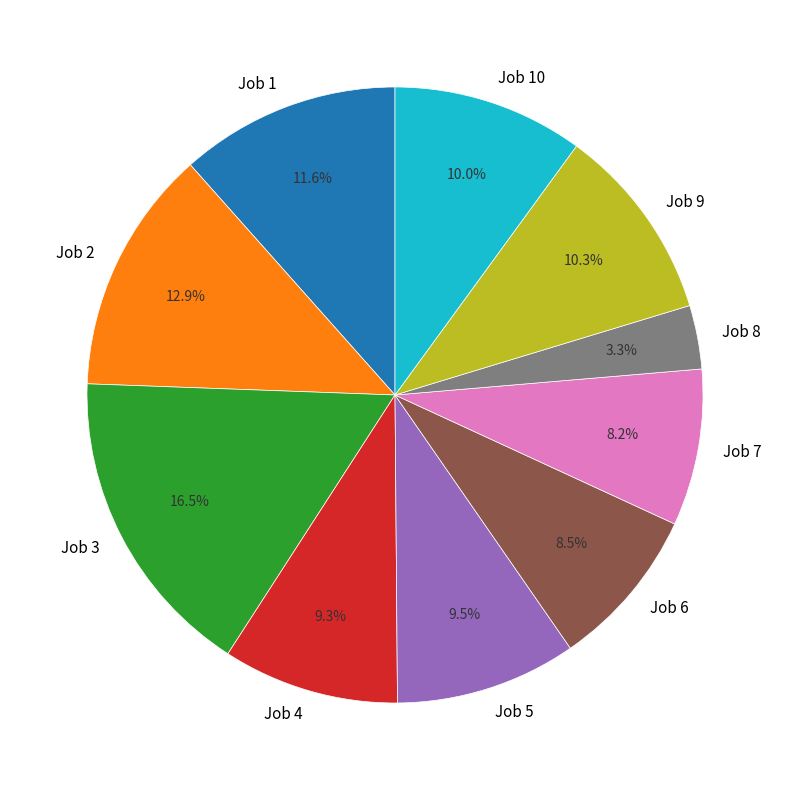

How much of the chart is everything except Job 4?

90.7%